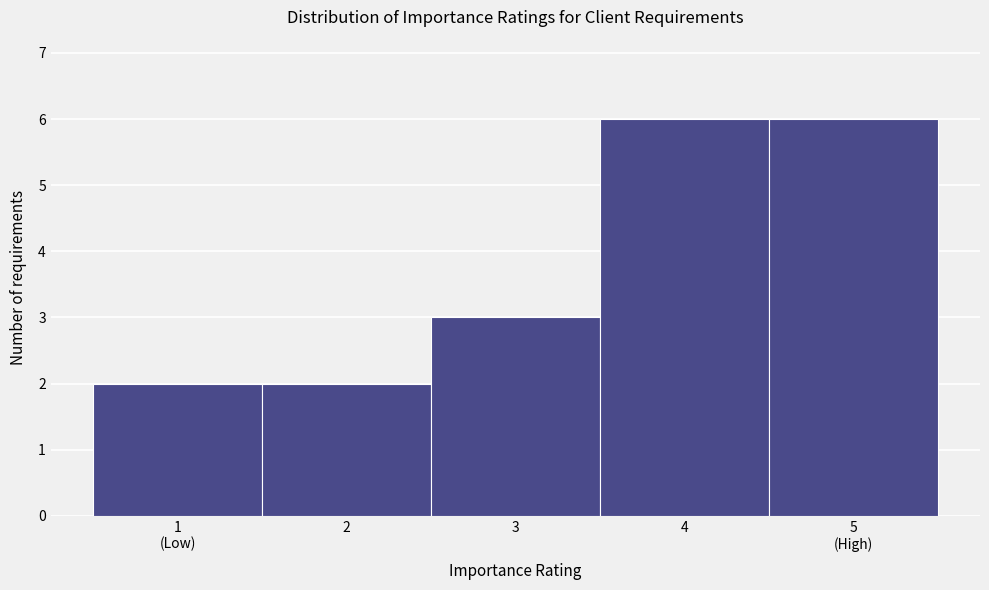

Reading left to right, transcribe all the data shown in this chart.

2	2	3	6	6